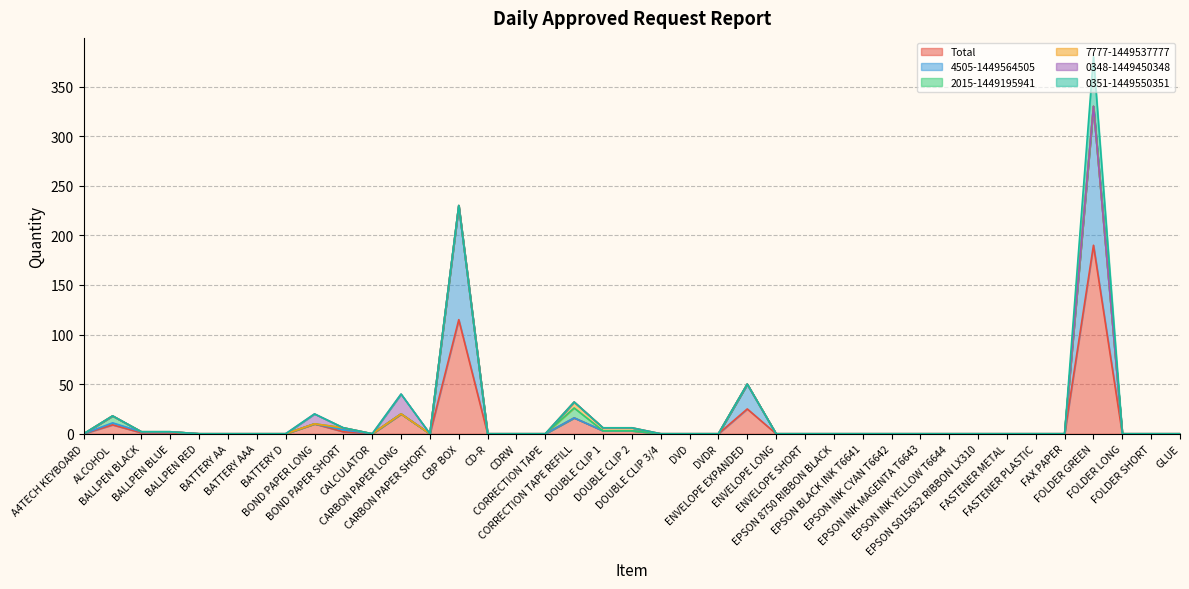

True or false: 4505-1449564505 and 0351-1449550351 cross at least once.

False